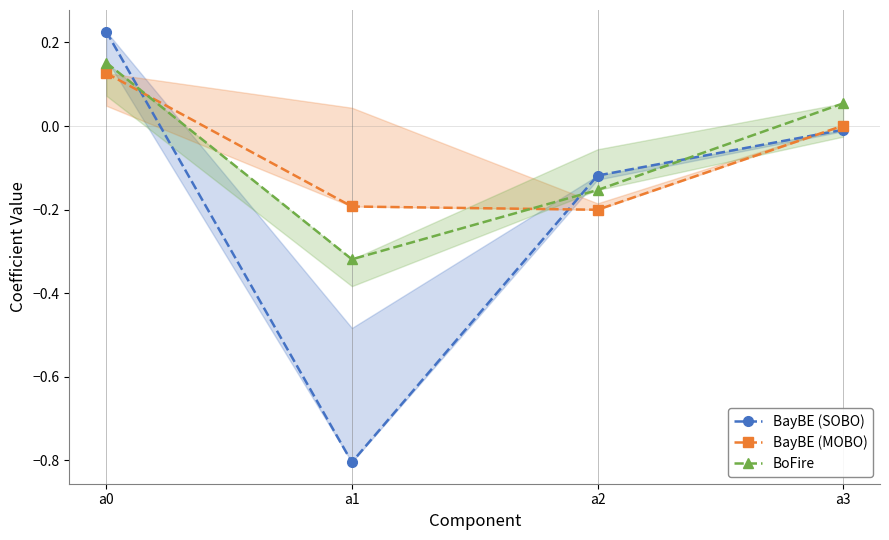

What is the value of the BayBE (SOBO) point at the 2nd from the left?

-0.8